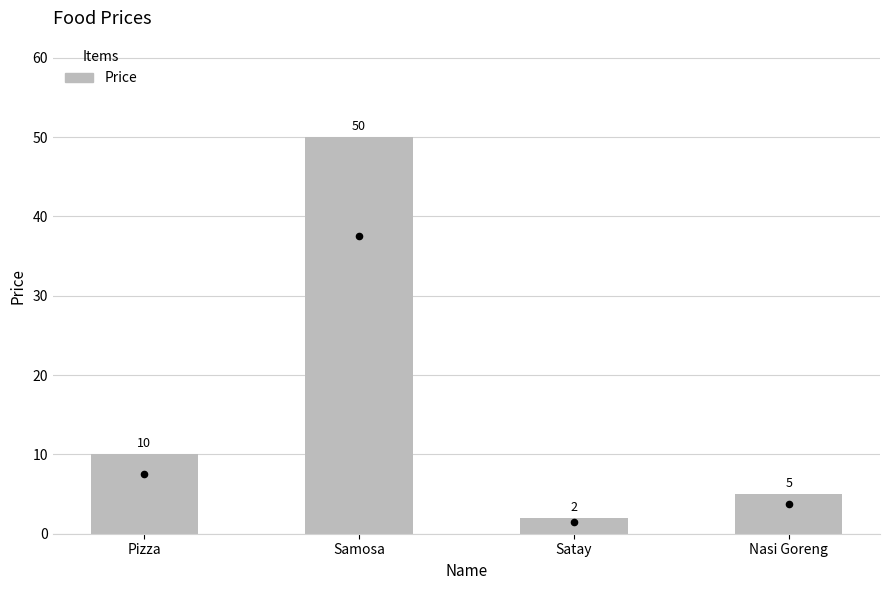

Approximately how many times larger is the value at Nasi Goreng compared to Samosa?

0.1